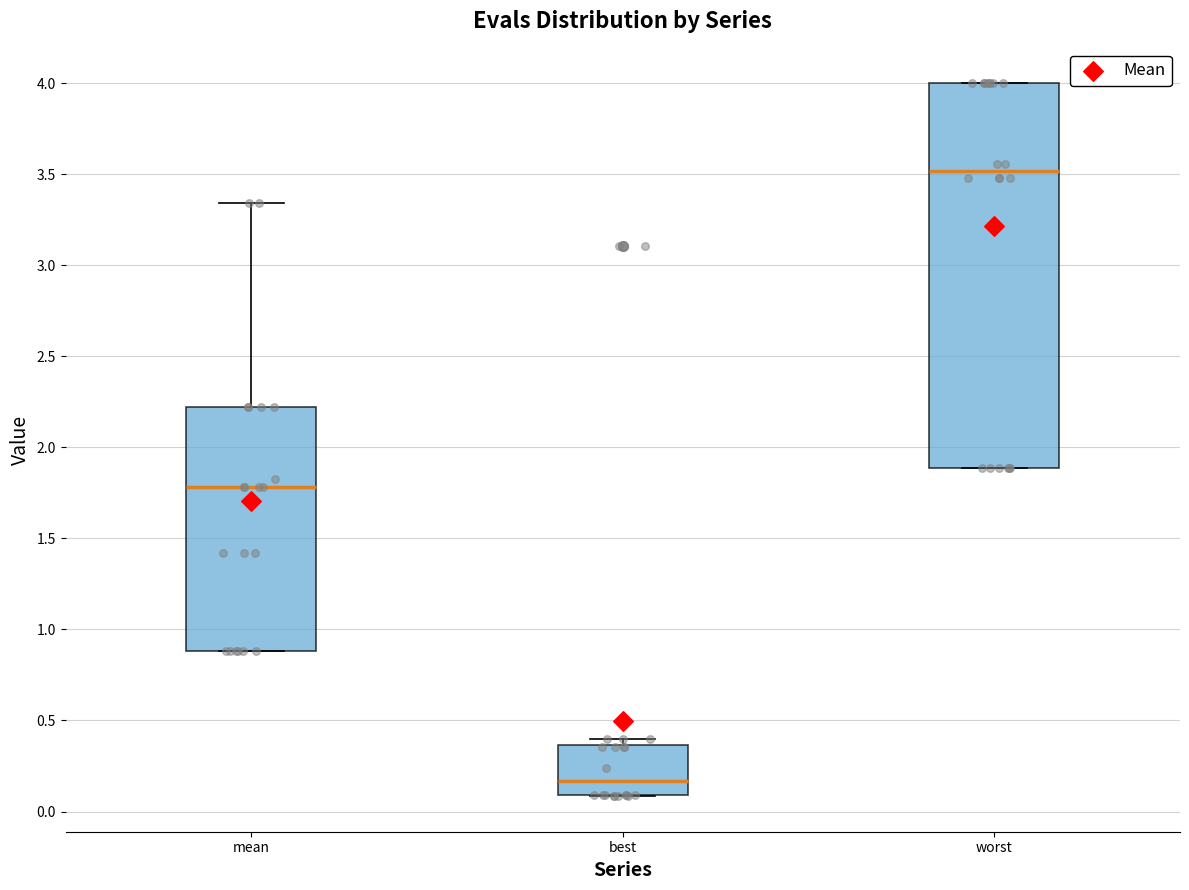

Comparing the boxes themselves (not the whiskers), which one is the tallest?

worst